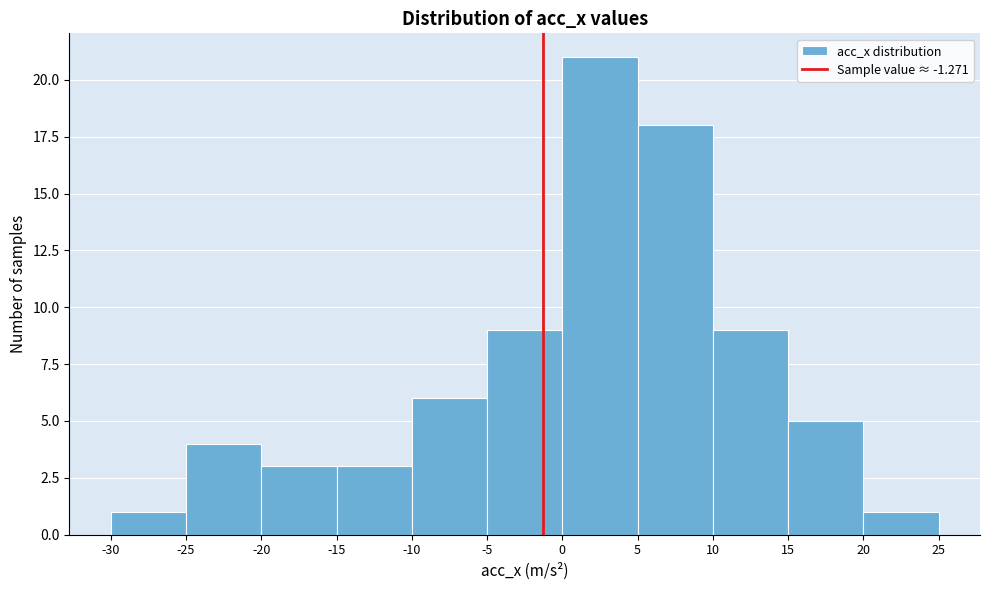

Over which range of the x-axis is the bar tallest?

0 to 5